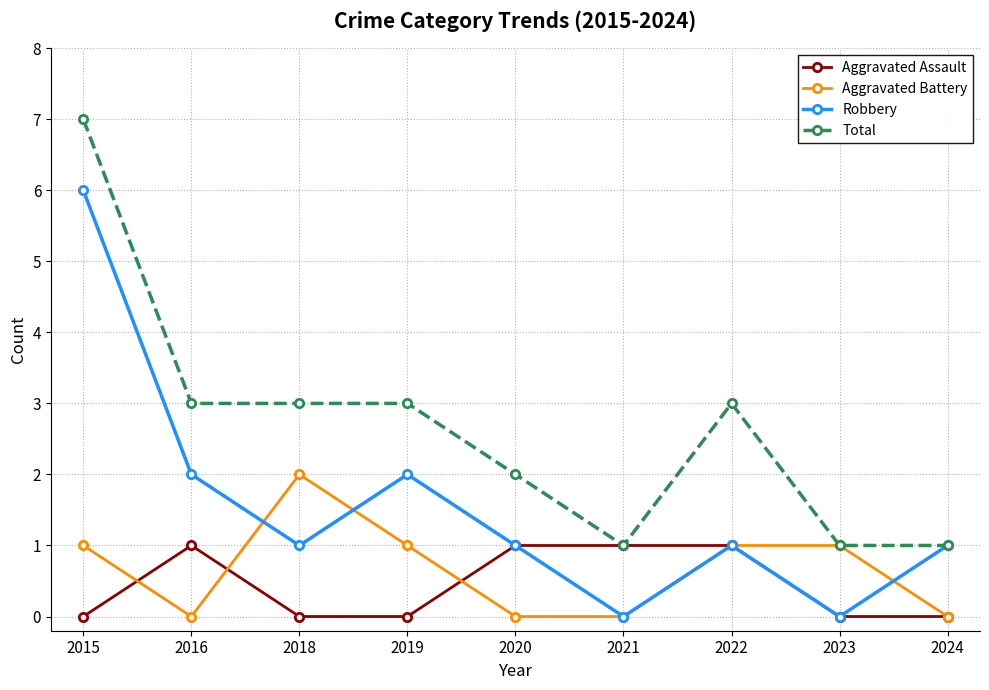

Which series has the largest total across all categories?

Total